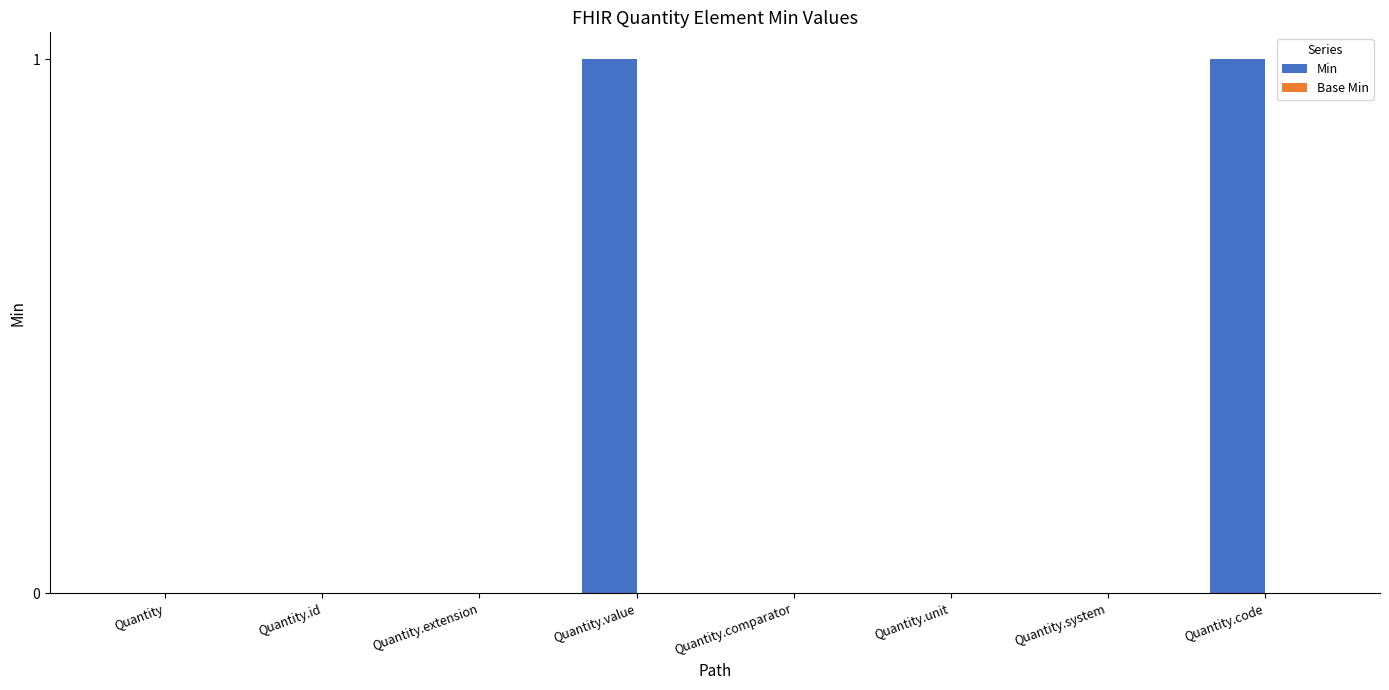

What is the change in value from Quantity.unit to Quantity.code?

+1